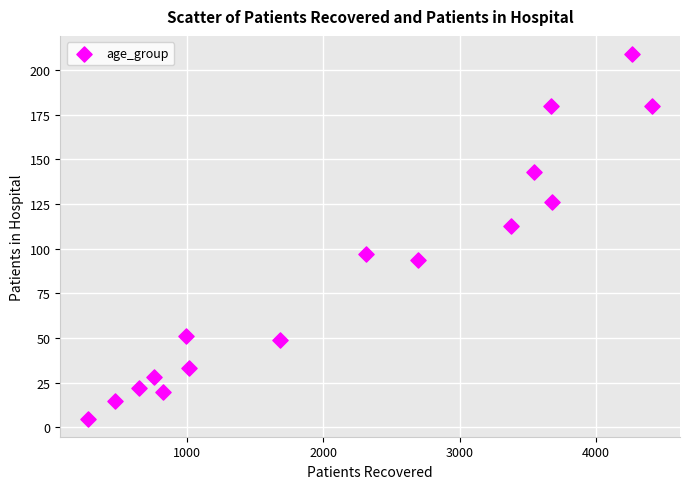

What is the range of X values (max minus min)?

4128